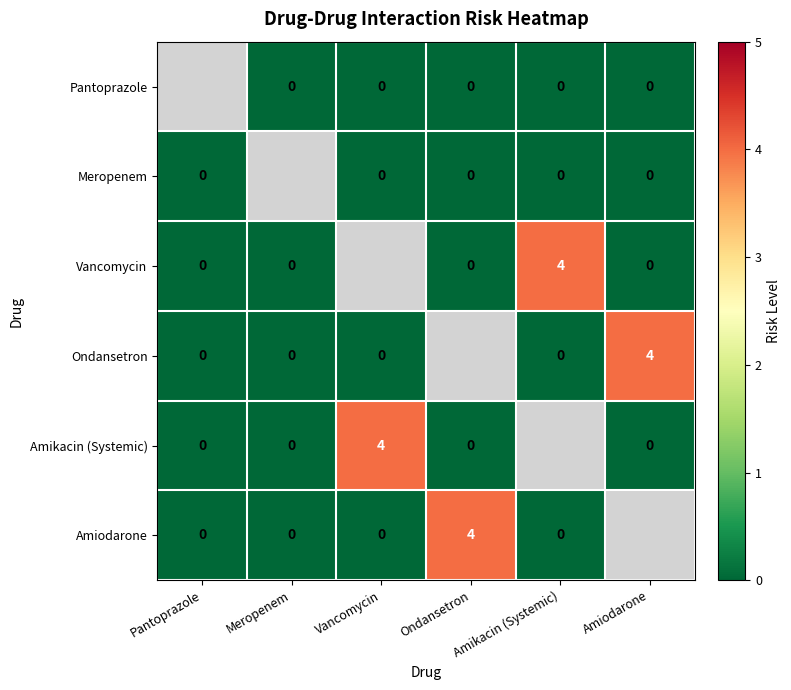

Which category has the lowest value across all series?

Meropenem